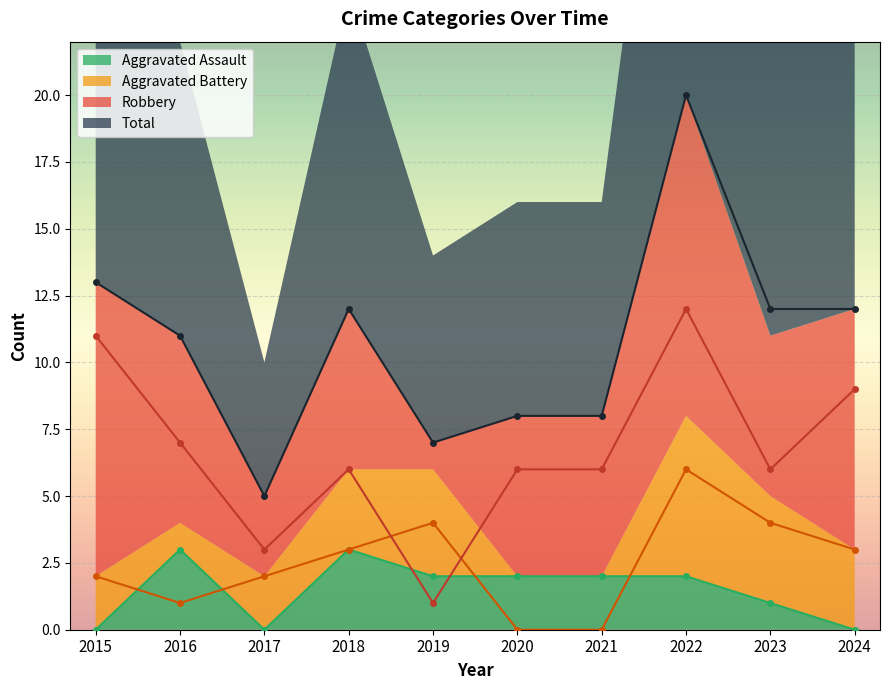

In Total, how many points are higher than both neighbors (excluding endpoints)?

2